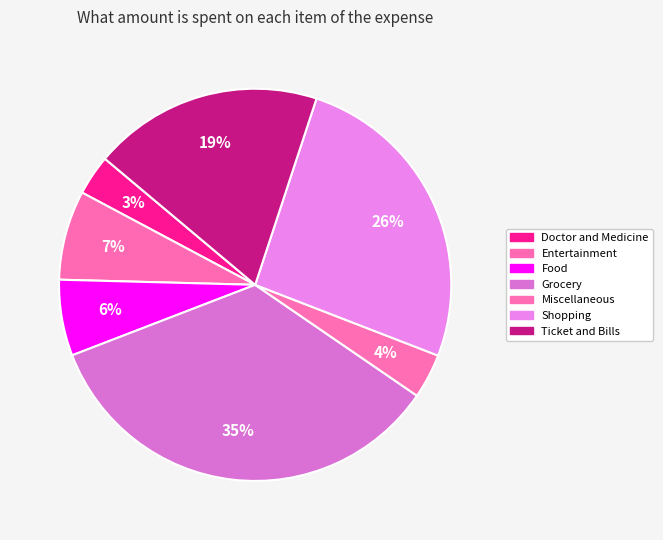

What is the largest slice in the pie chart?

Grocery